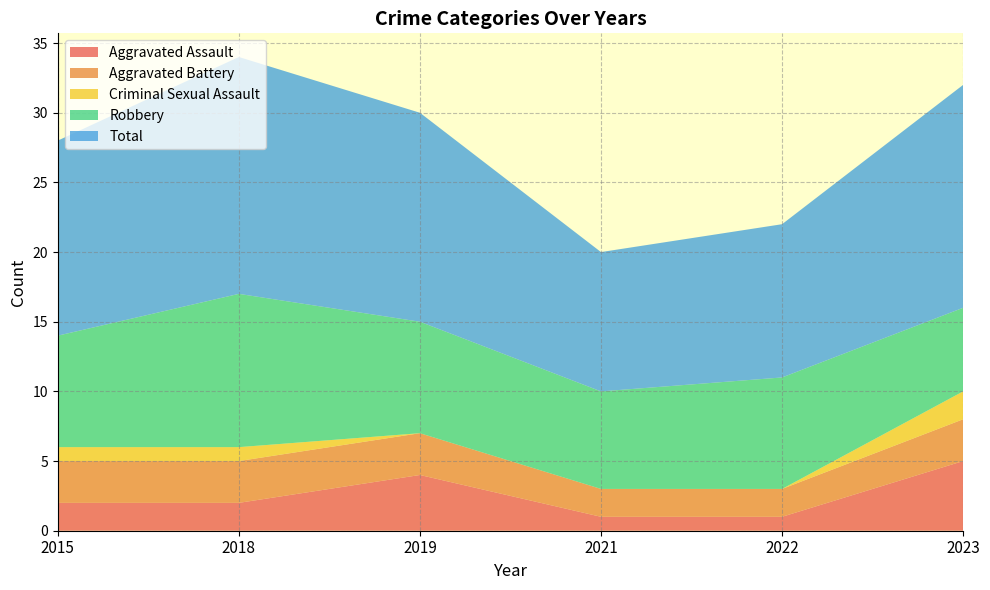

Reading left to right, what are all the values shown in this chart?

Aggravated Assault: 2	2	4	1	1	5
Aggravated Battery: 3	3	3	2	2	3
Criminal Sexual Assault: 1	1	0	0	0	2
Robbery: 8	11	8	7	8	6
Total: 14	17	15	10	11	16